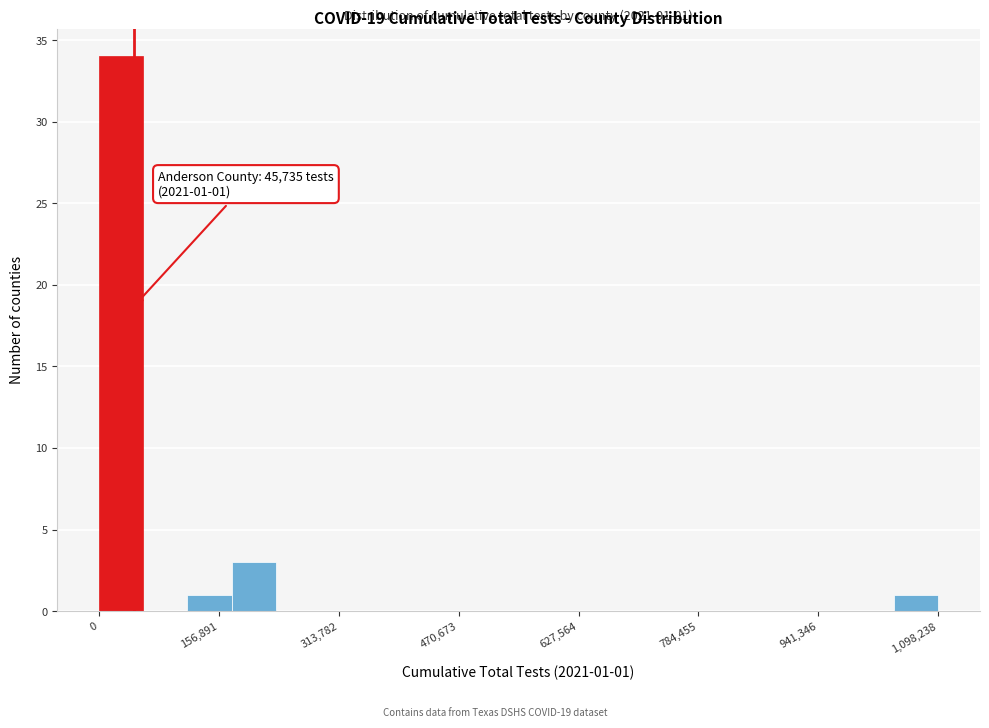

Around what value on the x-axis is the tallest bar? Give the approximate position of its centre, as read against the axis.

20000